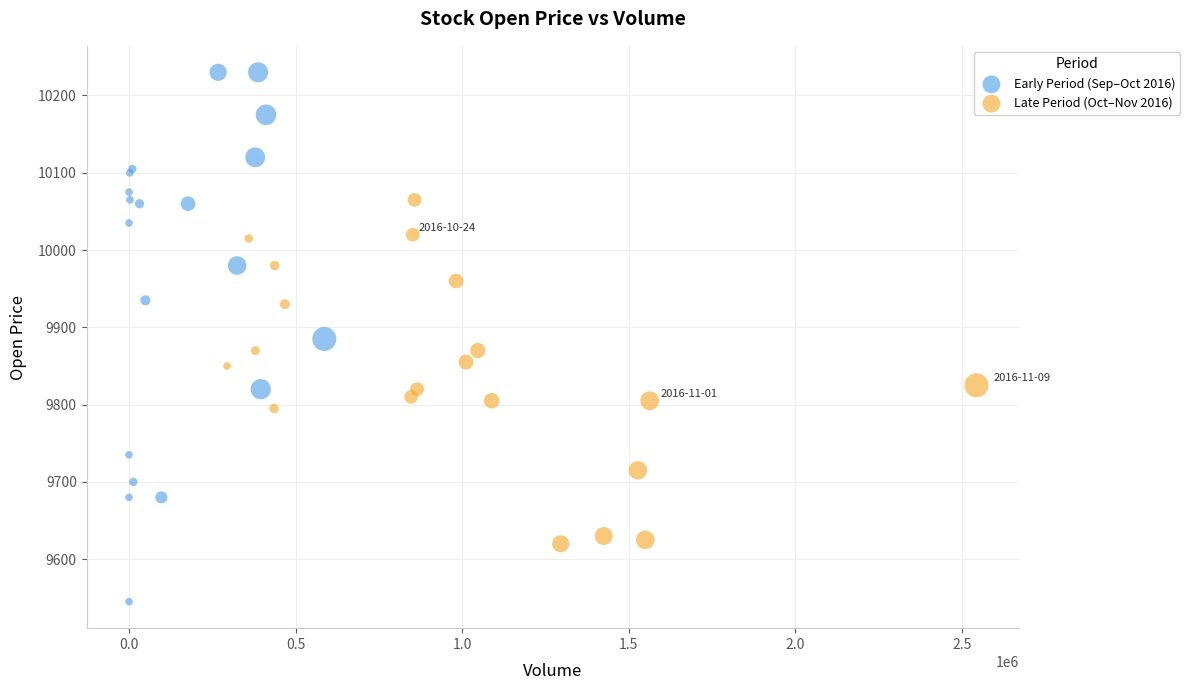

Which series has the largest Y range (max minus min)?

Early Period (Sep–Oct 2016)